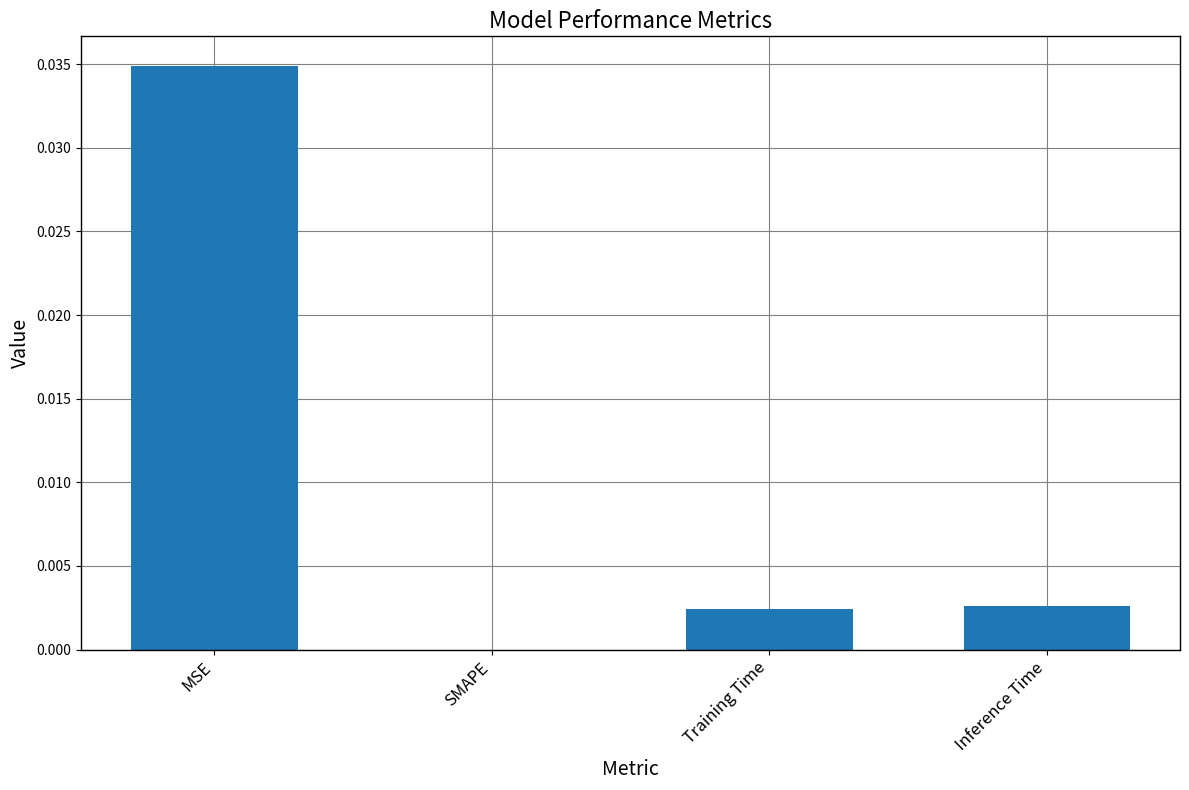

How many categories are shown in the chart?

4